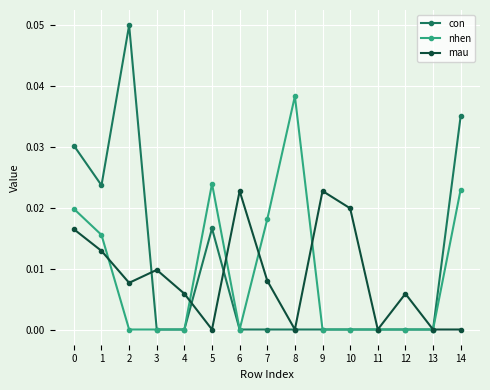

Rank the series by their maximum value, from lowest to highest.

mau, nhen, con